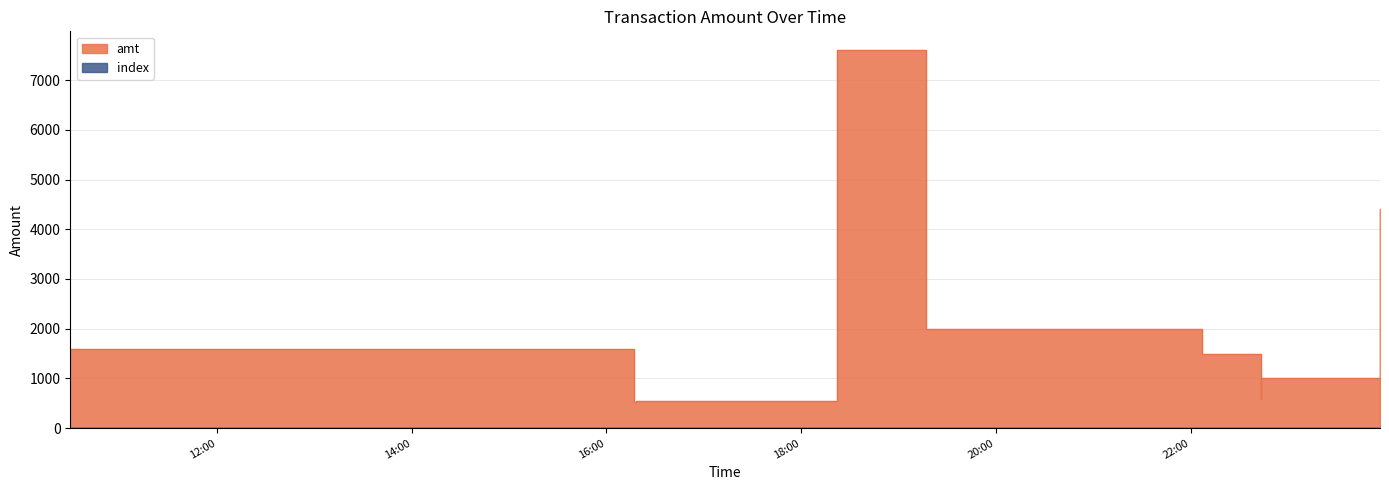

What are all the series names shown in the legend?

amt, index